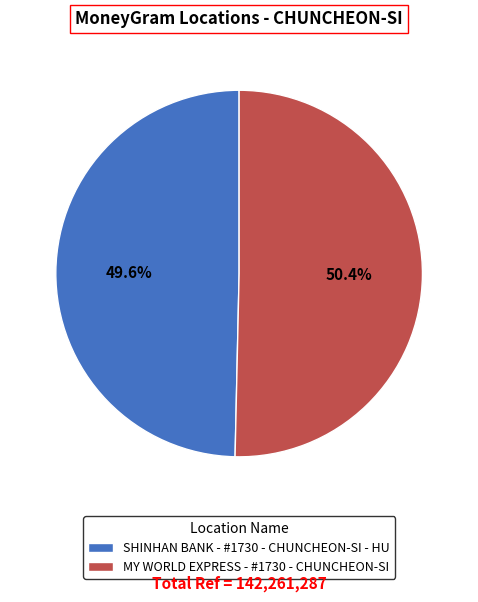

What is the majority slice?

MY WORLD EXPRESS - #1730 - CHUNCHEON-SI